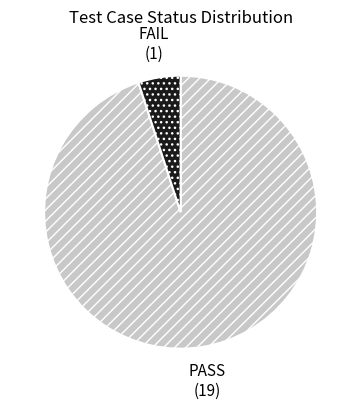

Which slice represents more than half of the pie?

PASS